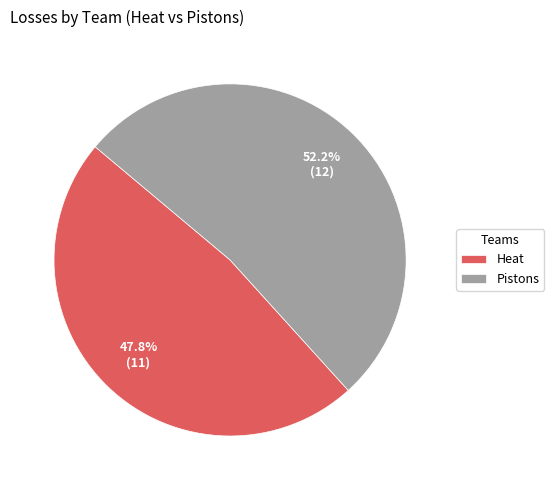

To the nearest percent, what is the combined percentage of Pistons and Heat?

100%